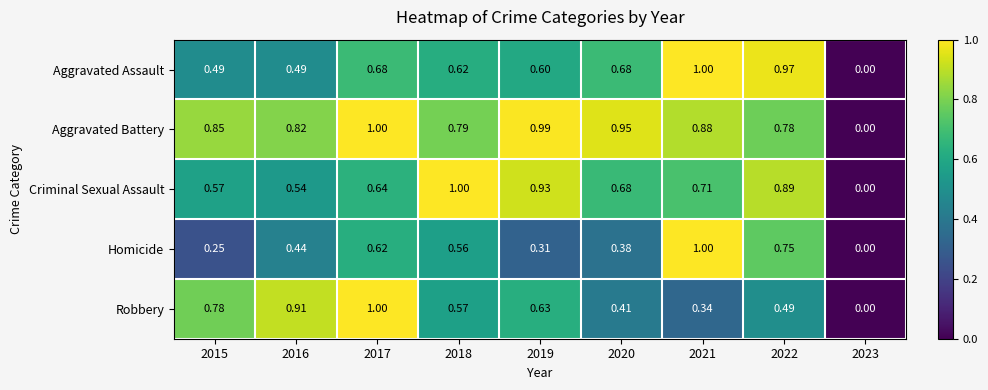

At 2018, list the series in order from smallest to largest.

Homicide, Robbery, Aggravated Assault, Aggravated Battery, Criminal Sexual Assault